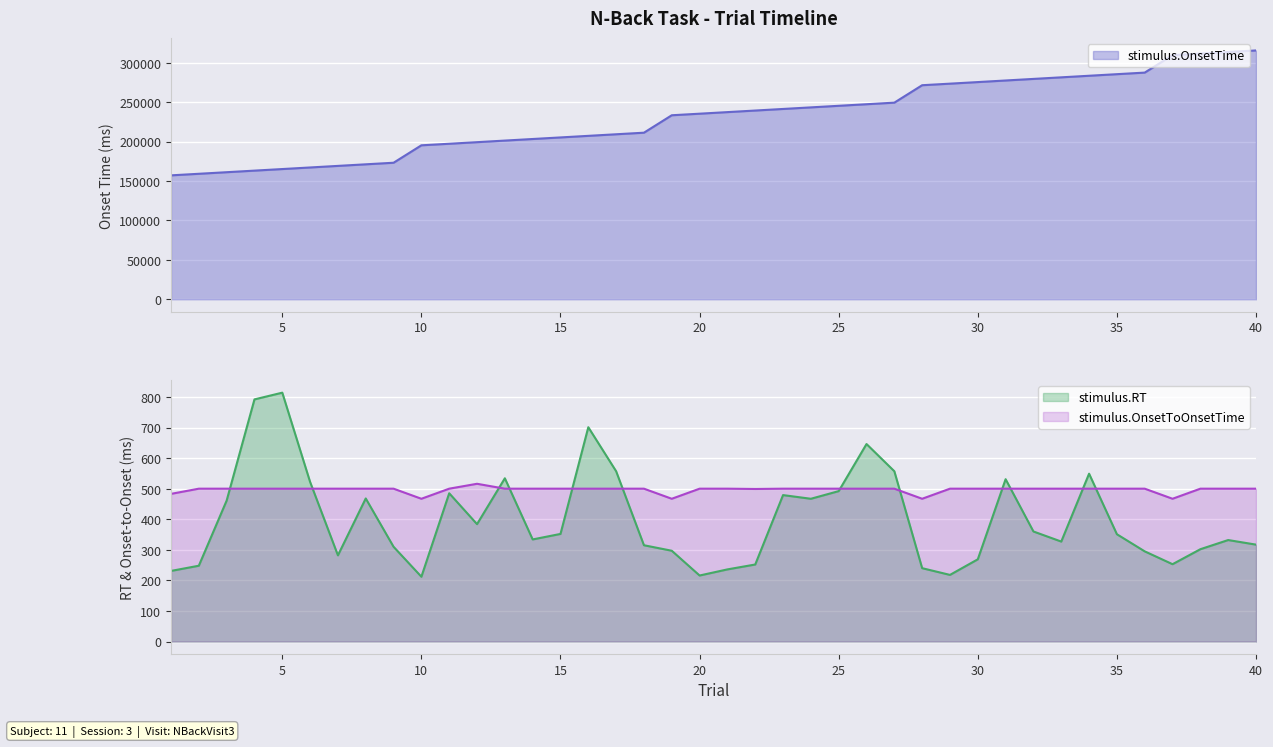

True or false: stimulus.OnsetTime and stimulus.OnsetToOnsetTime cross at least once.

False